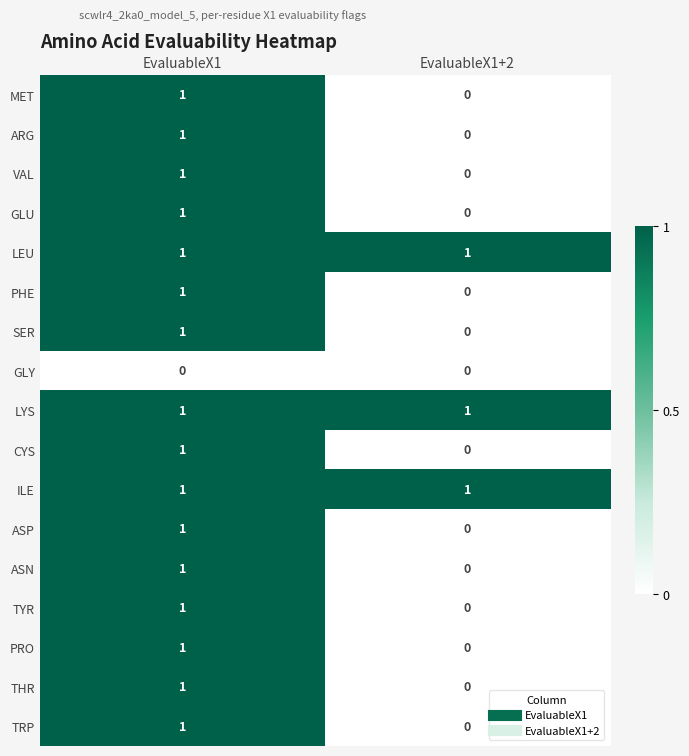

At which label does TYR reach its peak?

EvaluableX1